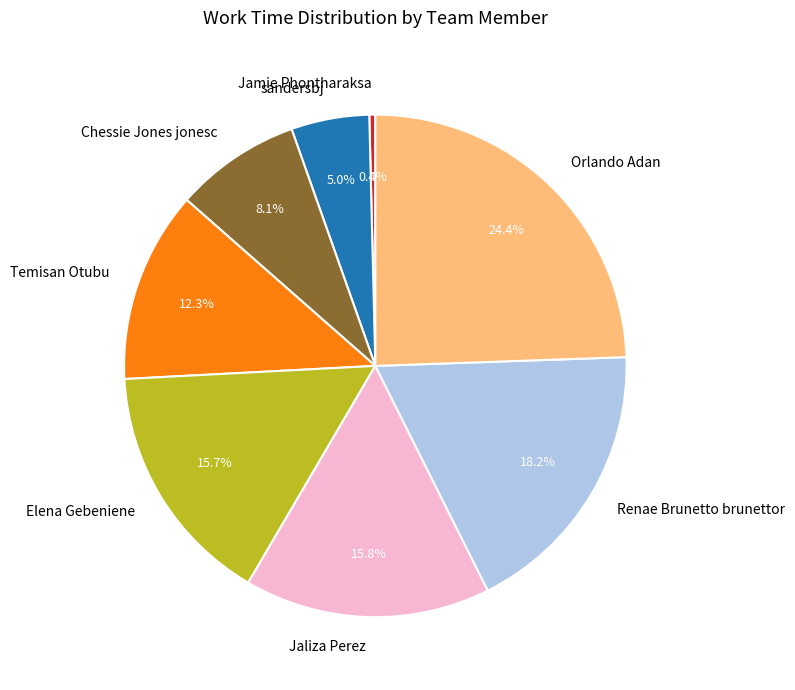

To the nearest percent, what percentage of the pie is Elena Gebeniene?

16%